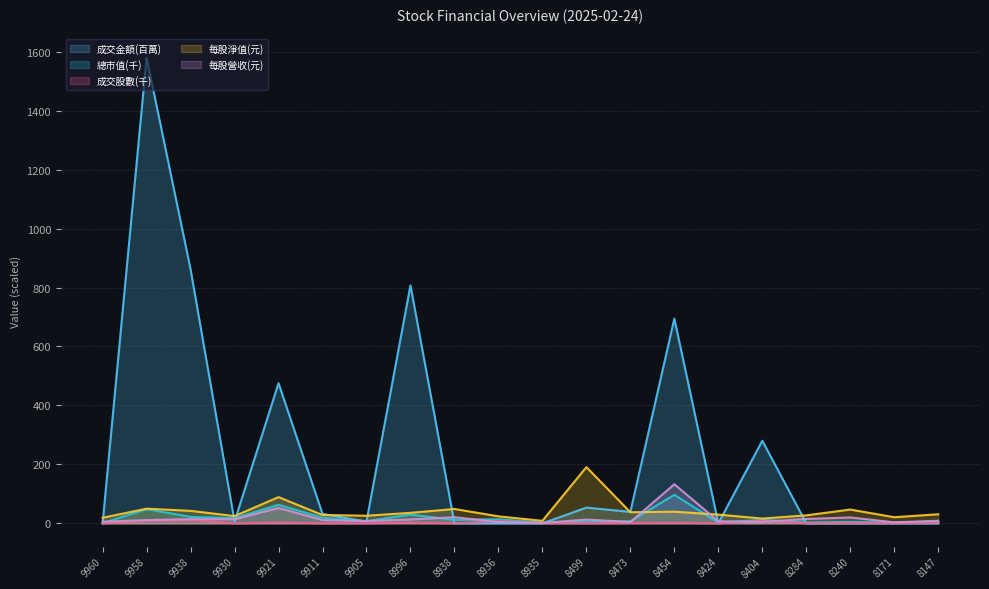

At which label does 成交金額 first exceed 6?

9958